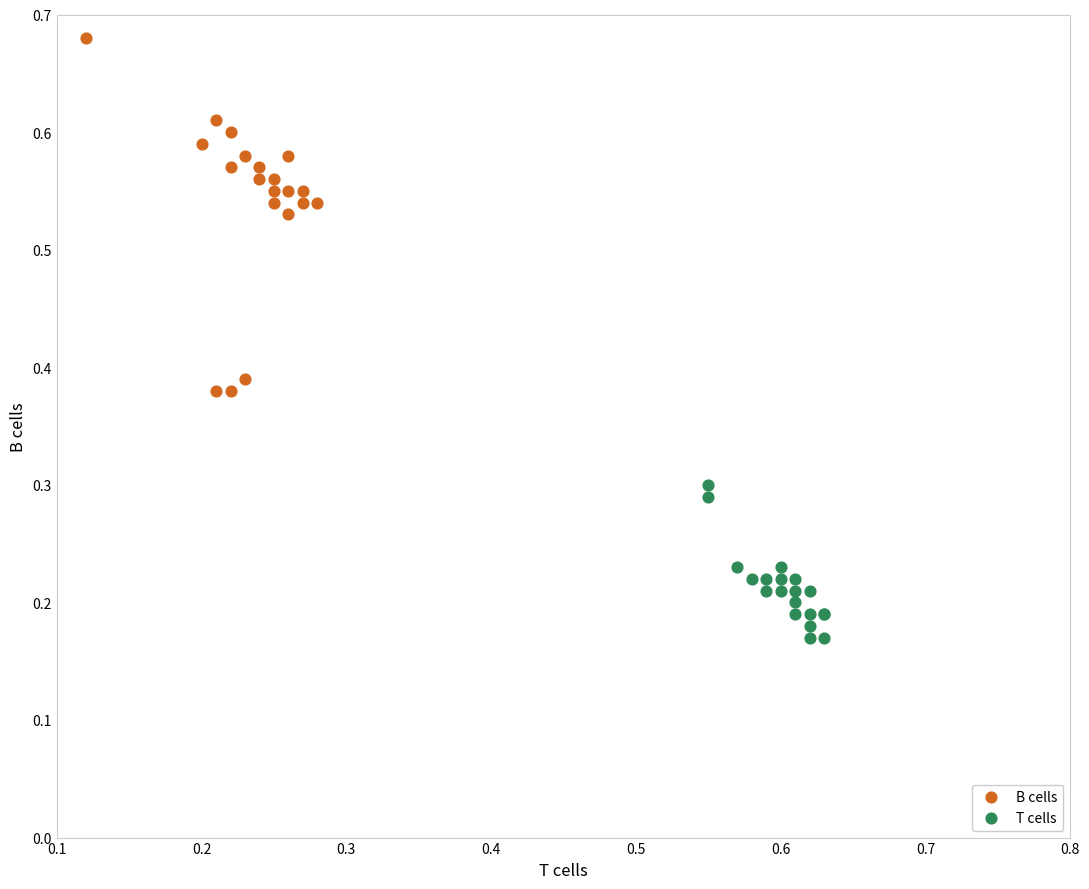

Which series contains the lowest Y value?

T cells